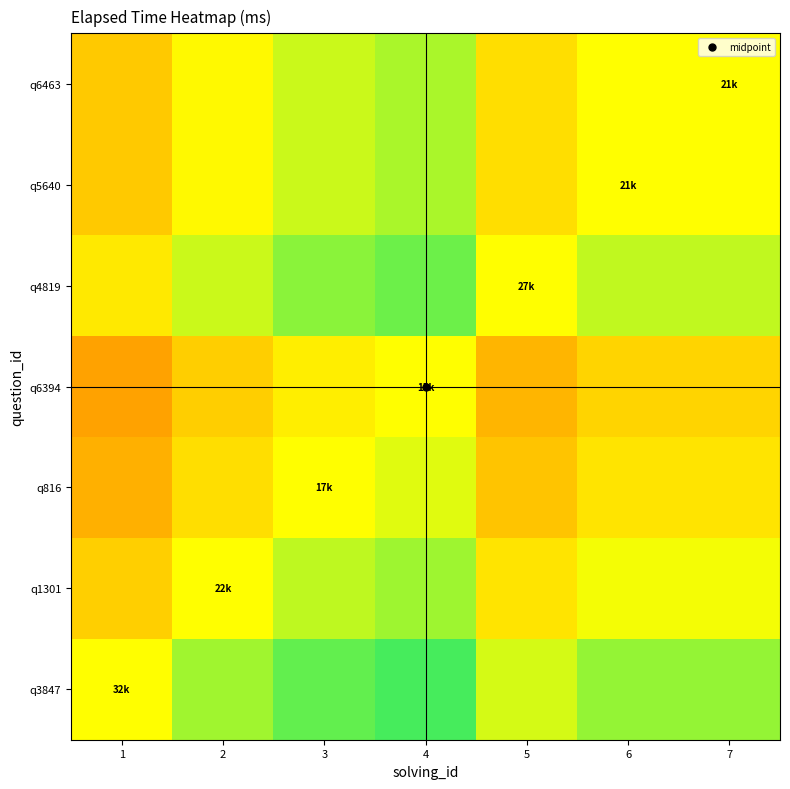

Between 4 and 3, which is larger?

4